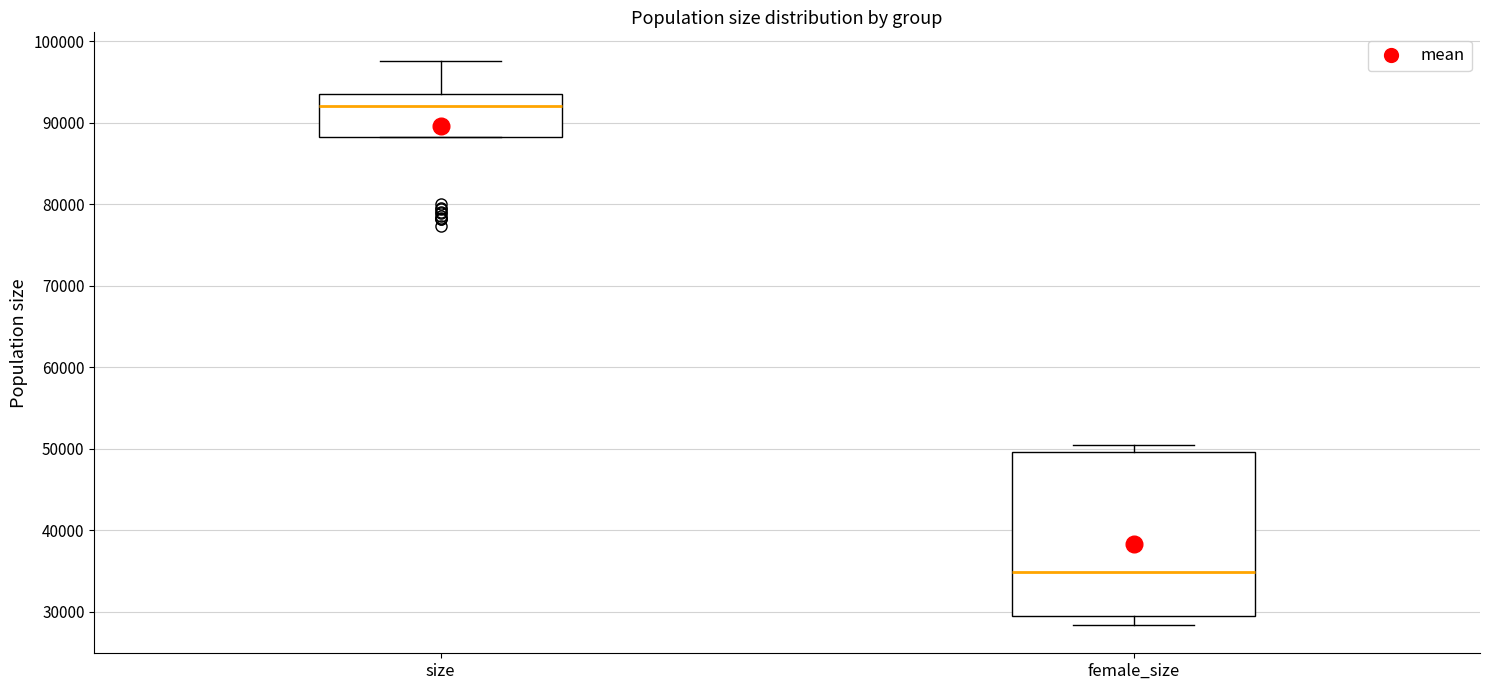

Reading left to right, read every box against the y-axis: the position of its median line, the range the box covers, and the ends of its whiskers. The values are not printed on the chart, so give them approximately, as read against the axis.

size: median 92000, box 88000 to 94000, whiskers 88000 to 98000
female_size: median 35000, box 29000 to 50000, whiskers 28000 to 50000 (just above the box's upper edge)